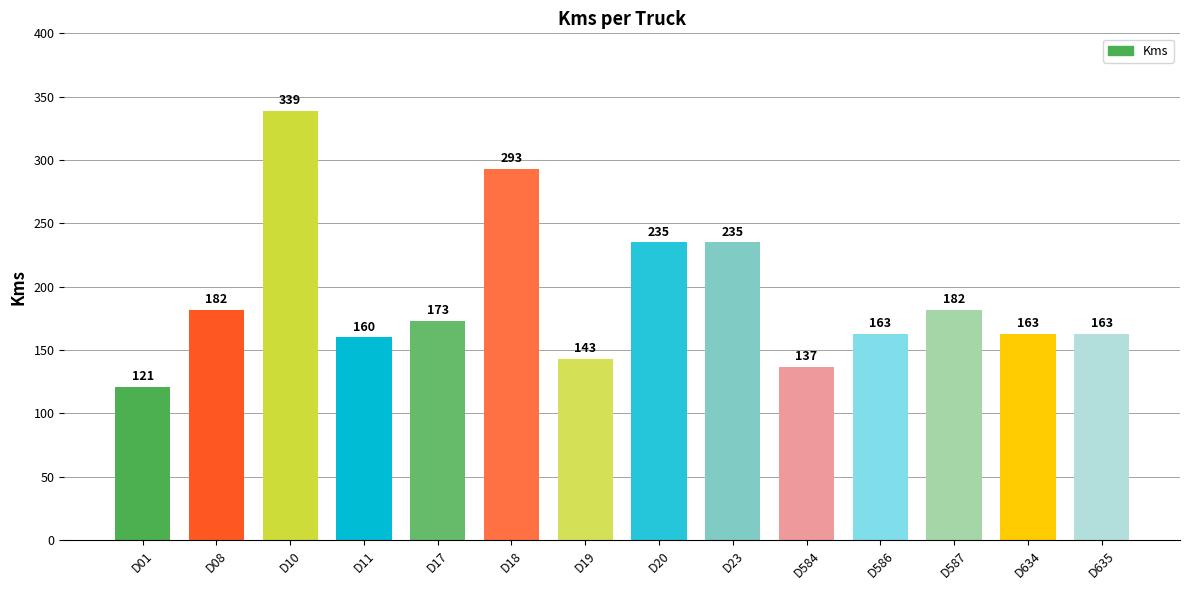

Reading left to right, list all the values displayed in this chart.

D01=121	D08=182	D10=339	D11=160	D17=173	D18=293	D19=143	D20=235	D23=235	D584=137	D586=163	D587=182	D634=163	D635=163